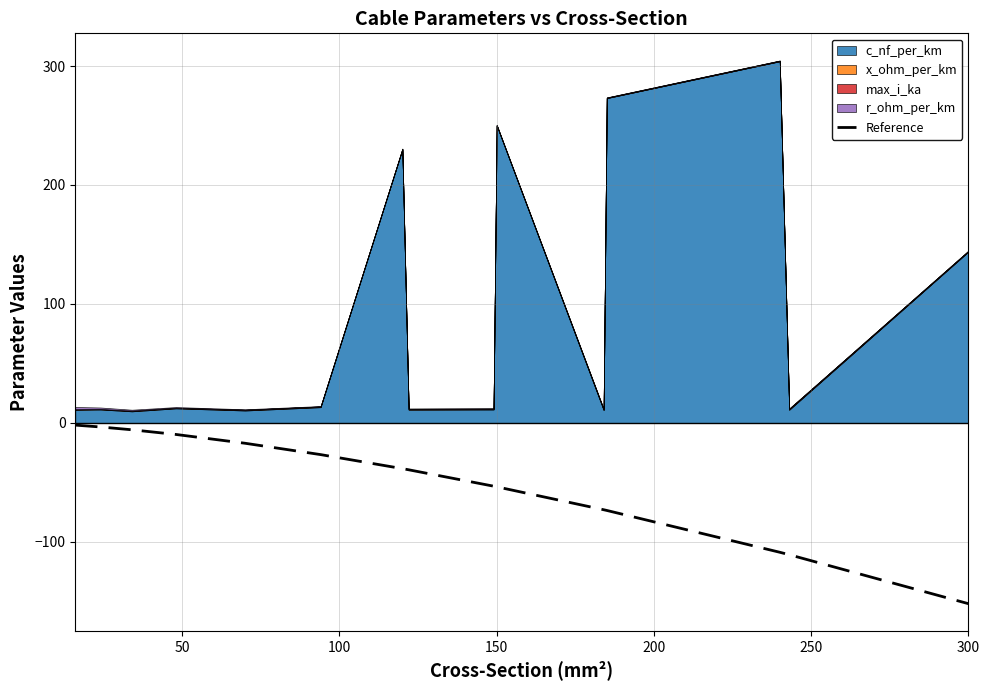

True or false: Reference has a value of -152.0 at 300.

True